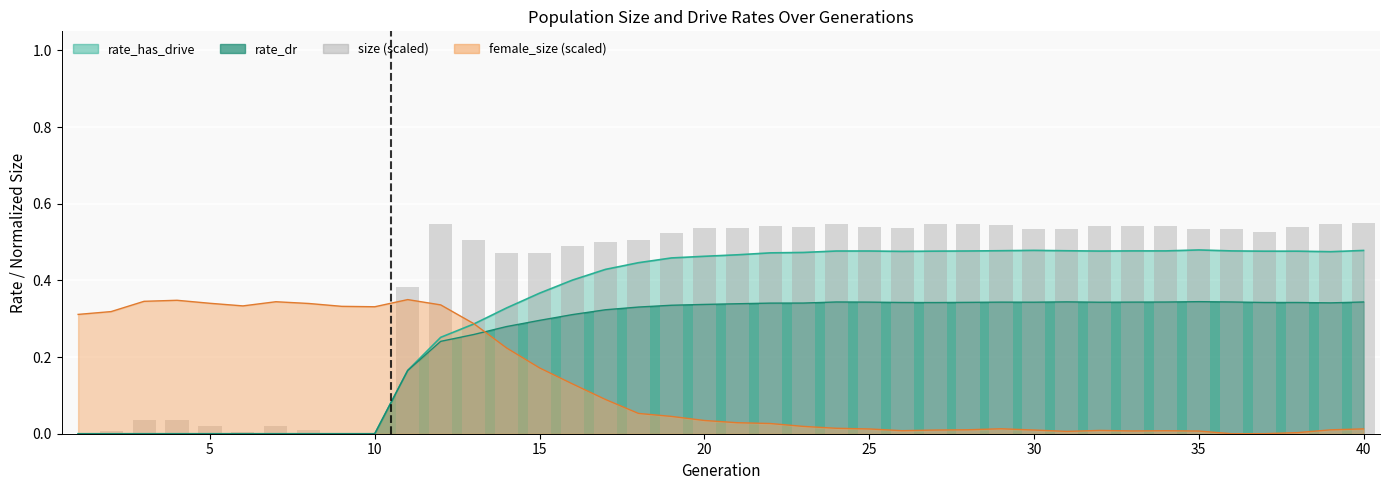

Does the chart contain stacked bars?

No